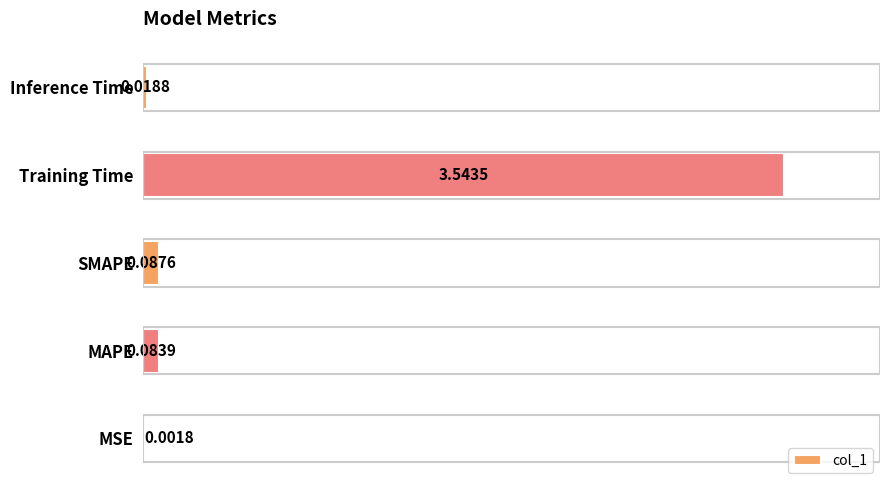

What is the sum of all values?

3.7